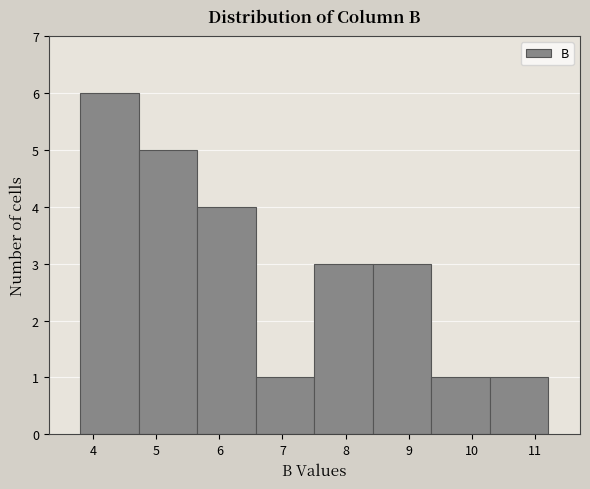

Which range on the x-axis has the tallest bar?

3.8 to 4.7